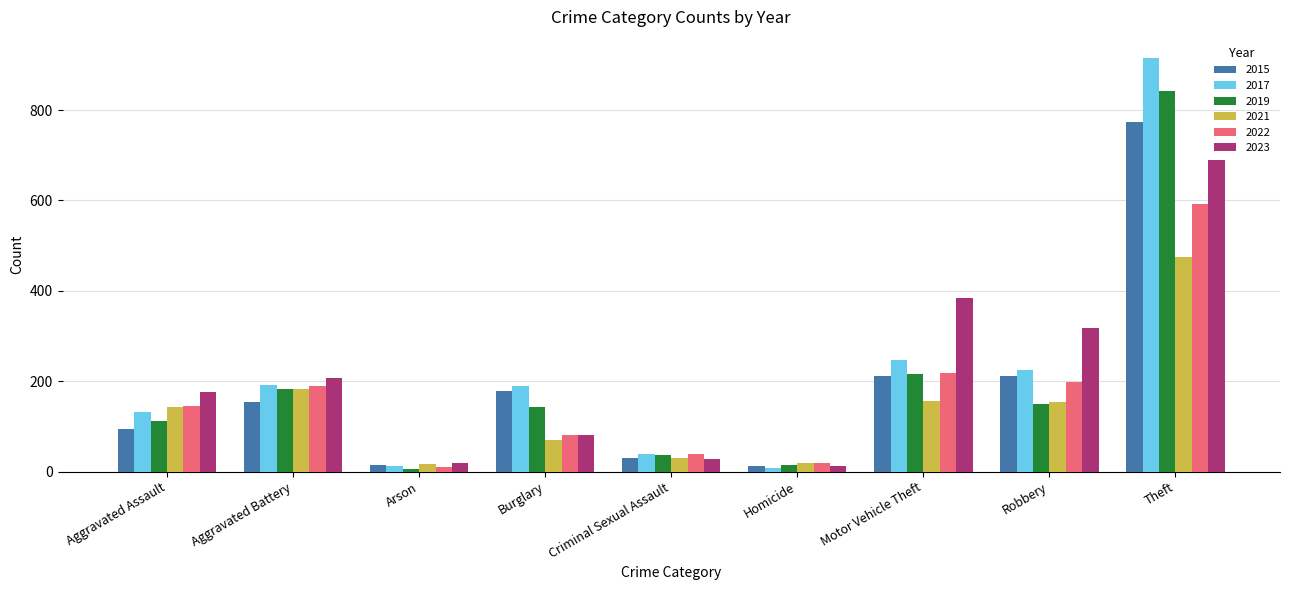

What is the total value across all series at Criminal Sexual Assault?

204